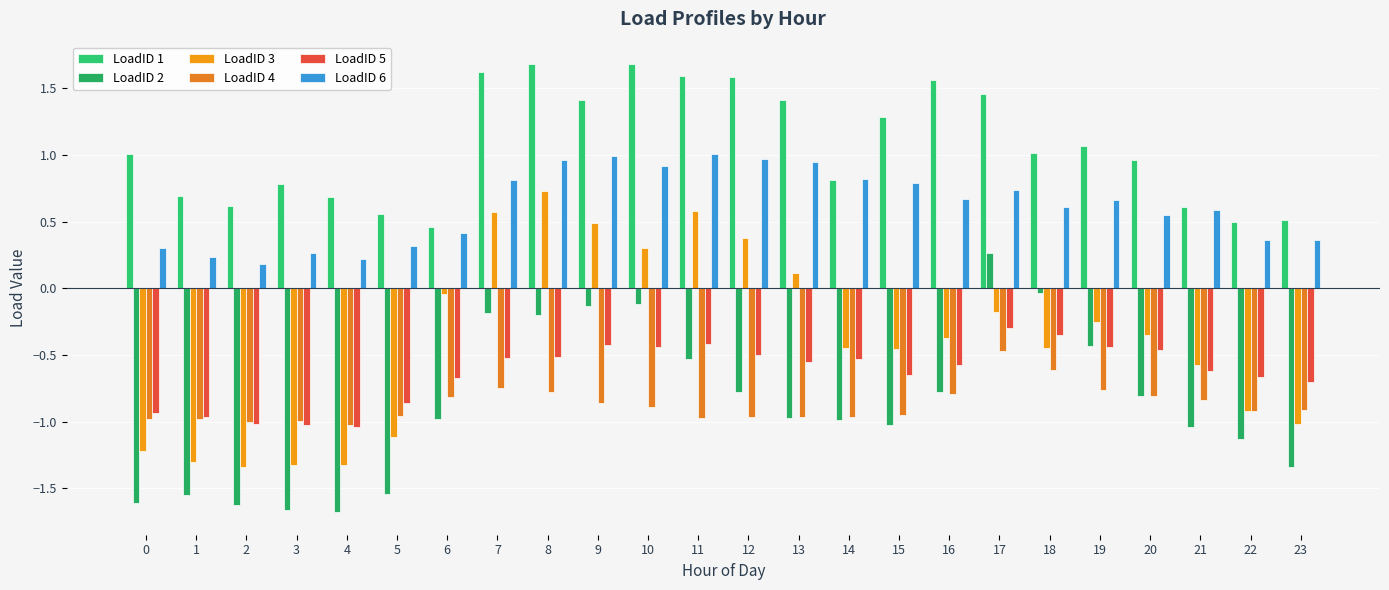

Which series has the widest spread of values?

LoadID 3